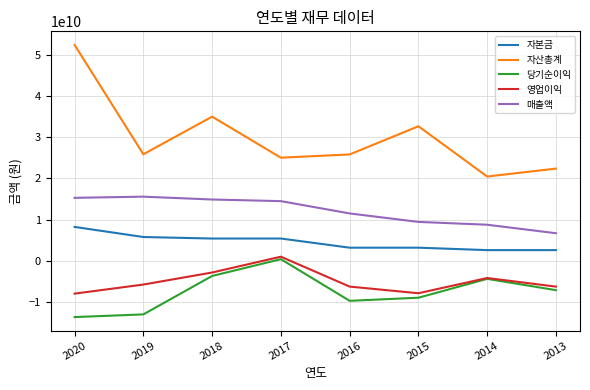

At which category does 매출액 reach its first local peak?

2019